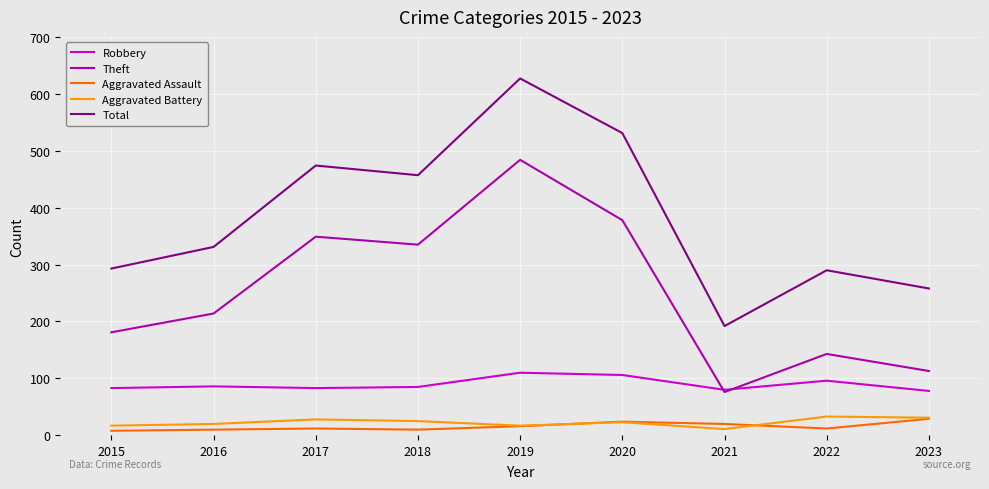

At how many categories does at least one series exceed 578?

1